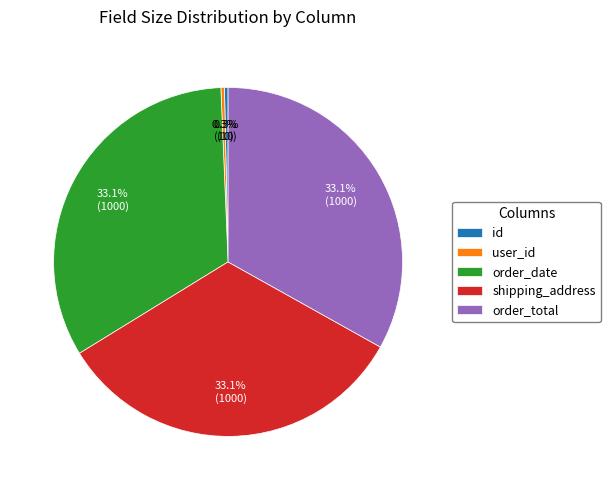

Is the sum of id and shipping_address greater than half?

No